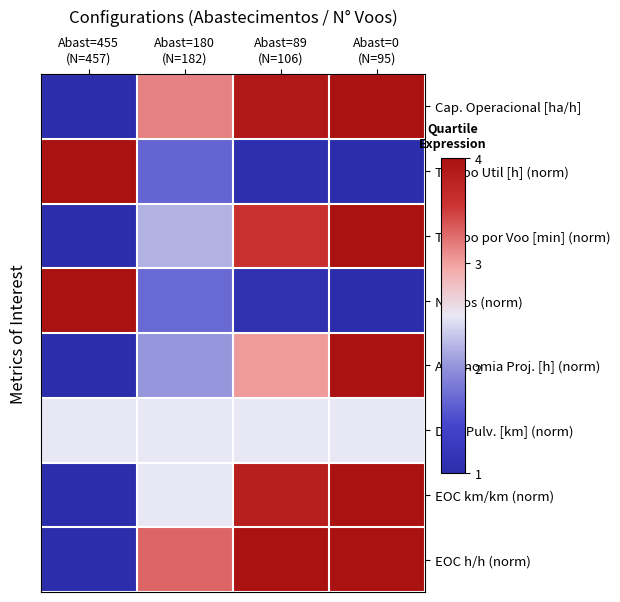

At Abast=0 (N=95), list the series in order from largest to smallest.

Cap. Operacional [ha/h], Tempo por Voo [min] (norm), Autonomia Proj. [h] (norm), EOC km/km (norm), EOC h/h (norm), Dist. Pulv. [km] (norm), Tempo Util [h] (norm), N Voos (norm)